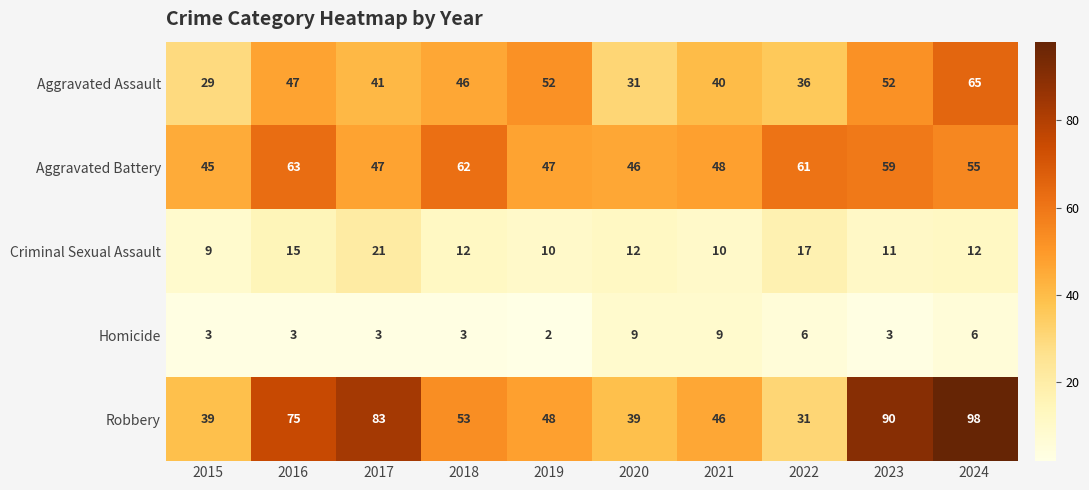

Rank the series by their maximum value, from highest to lowest.

Robbery, Aggravated Assault, Aggravated Battery, Criminal Sexual Assault, Homicide